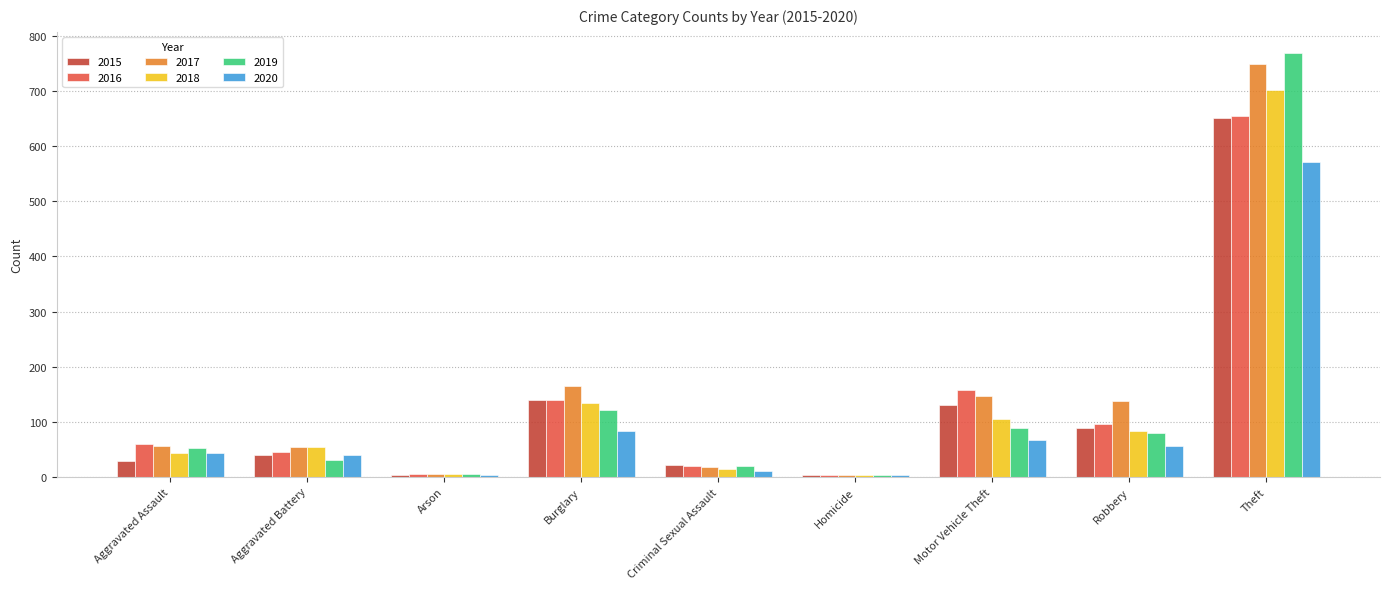

Count the number of data series in this chart.

6